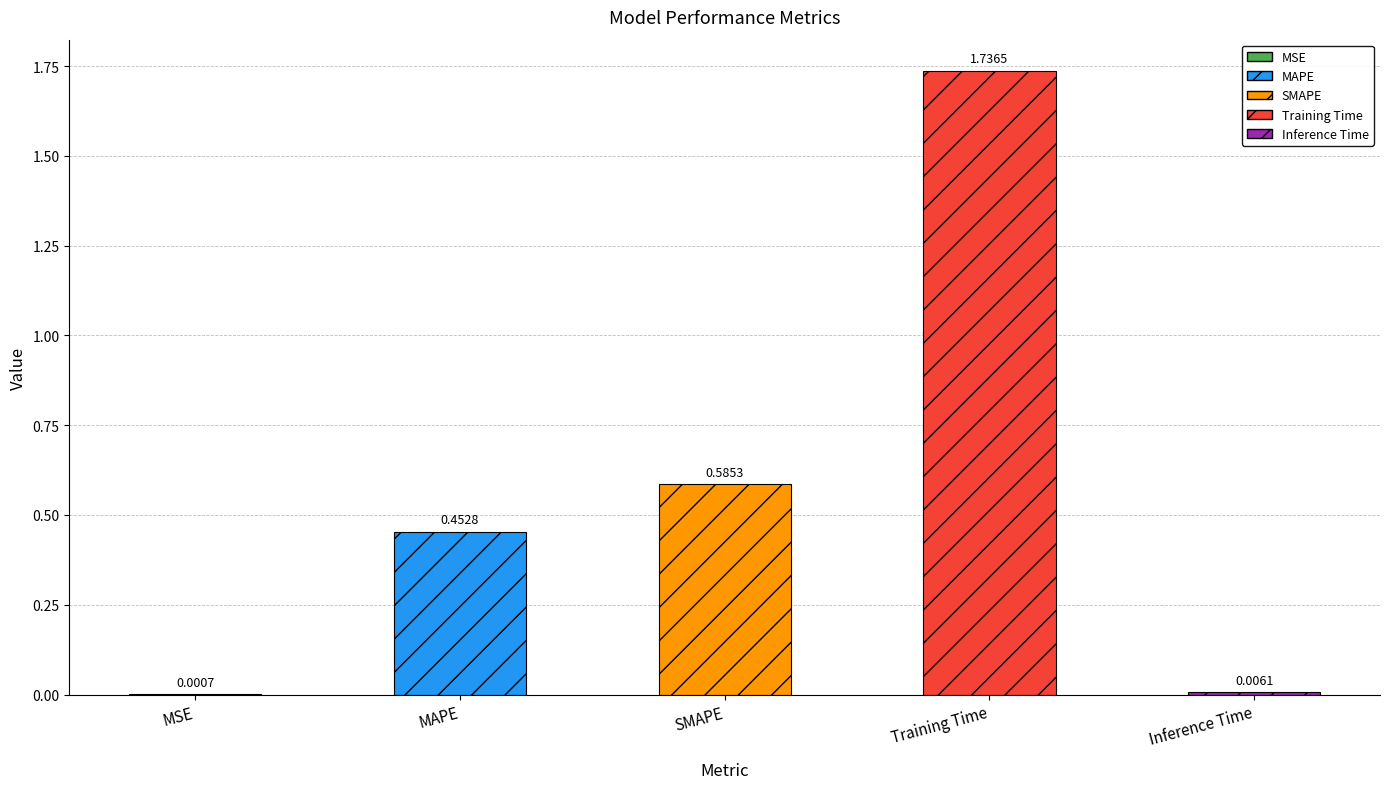

What is the sum of all values?

2.8